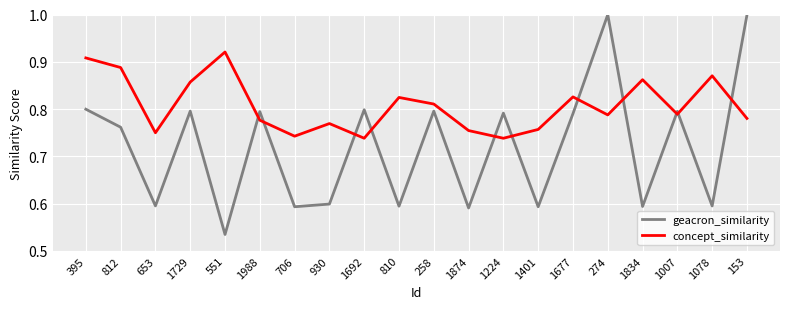

What is the total value across all series at 930?

1.4